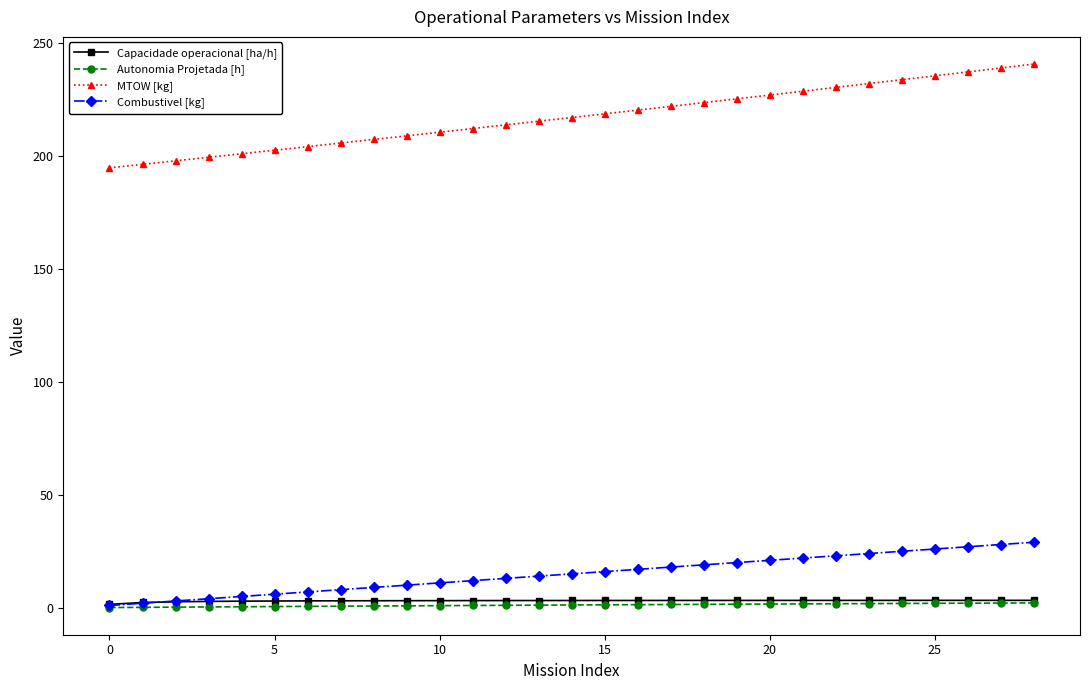

Which series has the largest range (max minus min)?

MTOW [kg]